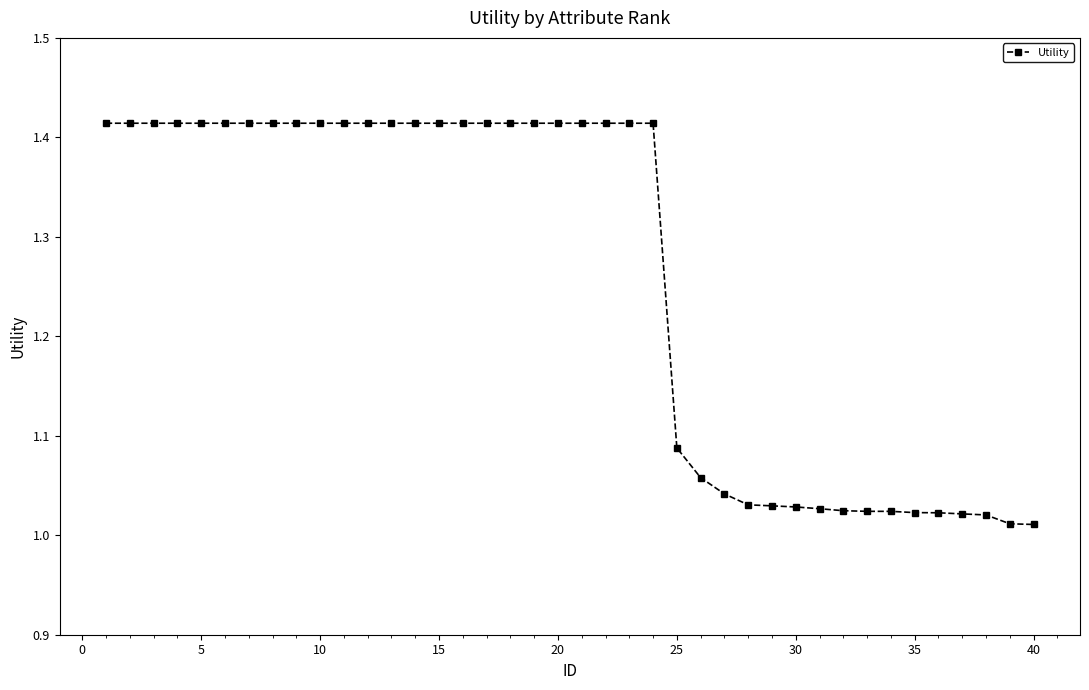

What is the difference between the maximum and second lowest values?

0.4